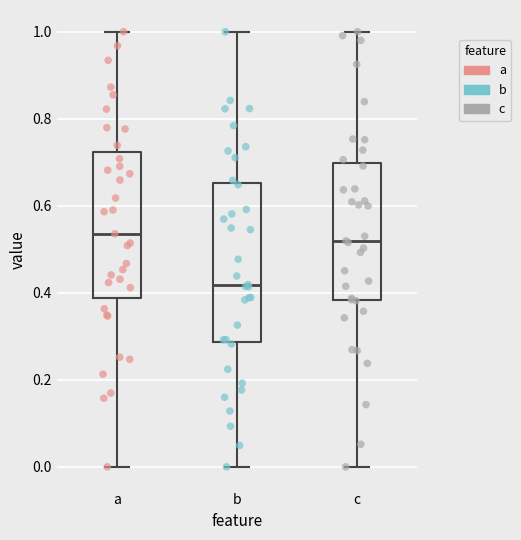

Reading left to right, transcribe this box plot: for each box, give where its median line is, the range the box spans, and where its two whiskers end, as read against the y-axis. The values are not printed on the chart, so give them approximately, as read against the axis.

a: median 0.54, box 0.38 to 0.72, whiskers 0.00 to 1.00
b: median 0.42, box 0.28 to 0.66, whiskers 0.00 to 1.00
c: median 0.52, box 0.38 to 0.70, whiskers 0.00 to 1.00